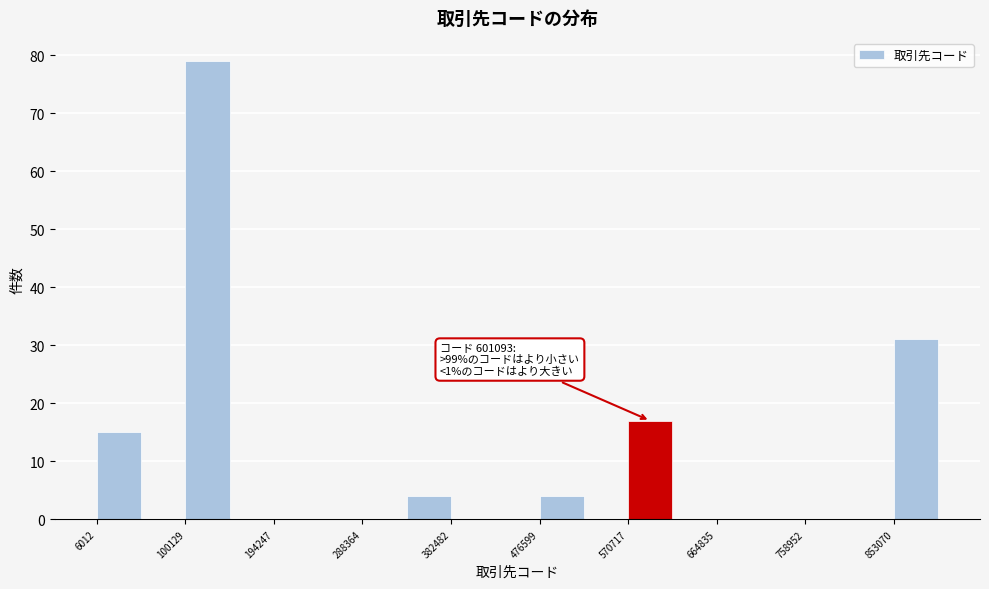

Which range on the x-axis has the tallest bar?

100000 to 150000